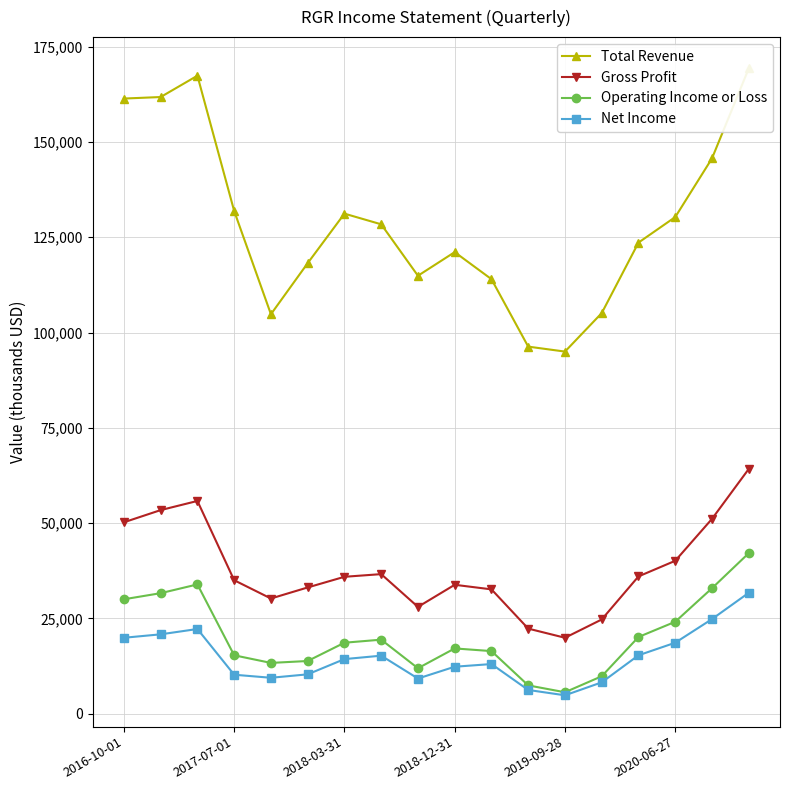

How many values in the Total Revenue series exceed 128400?

8